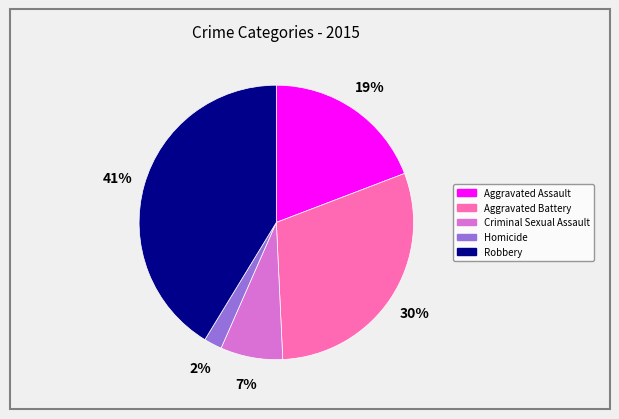

Rank the categories by value from highest to lowest.

Robbery, Aggravated Battery, Aggravated Assault, Criminal Sexual Assault, Homicide